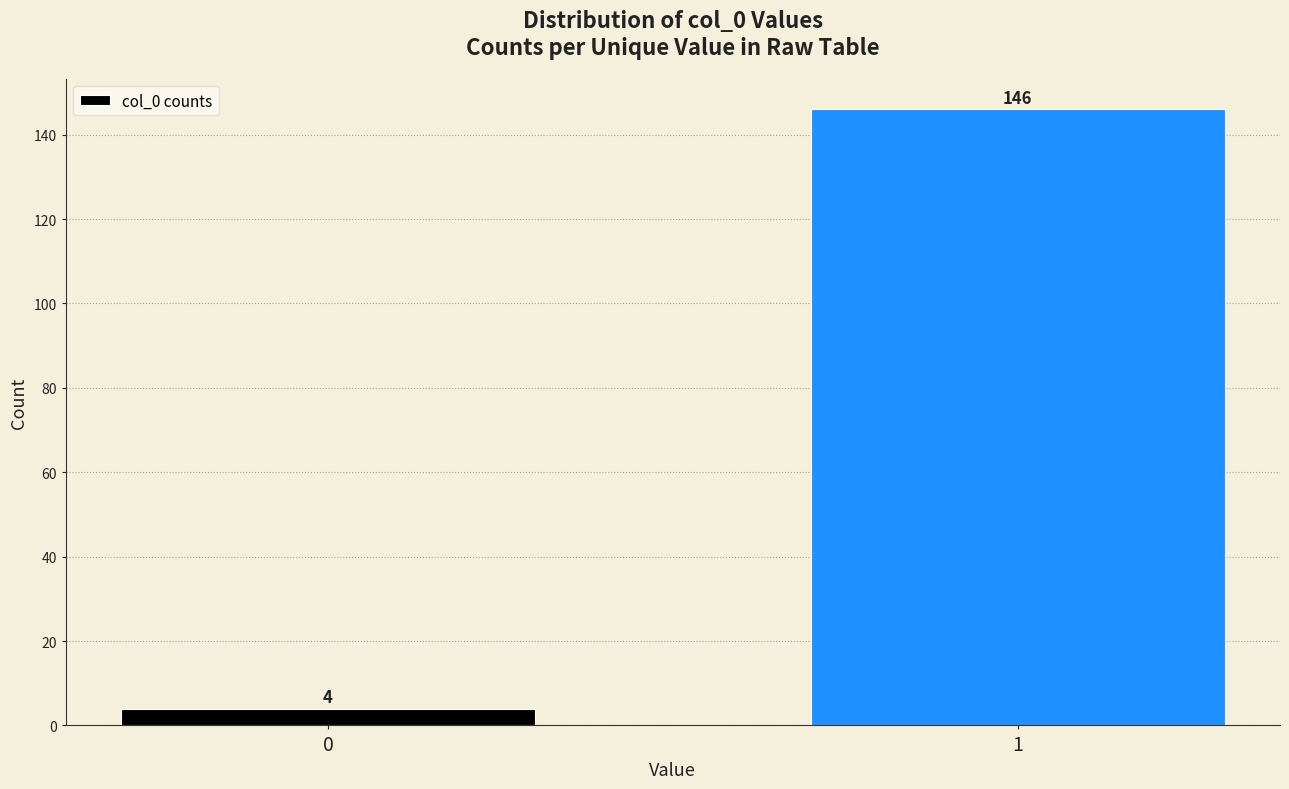

Reading left to right, transcribe all the data shown in this chart.

4	146